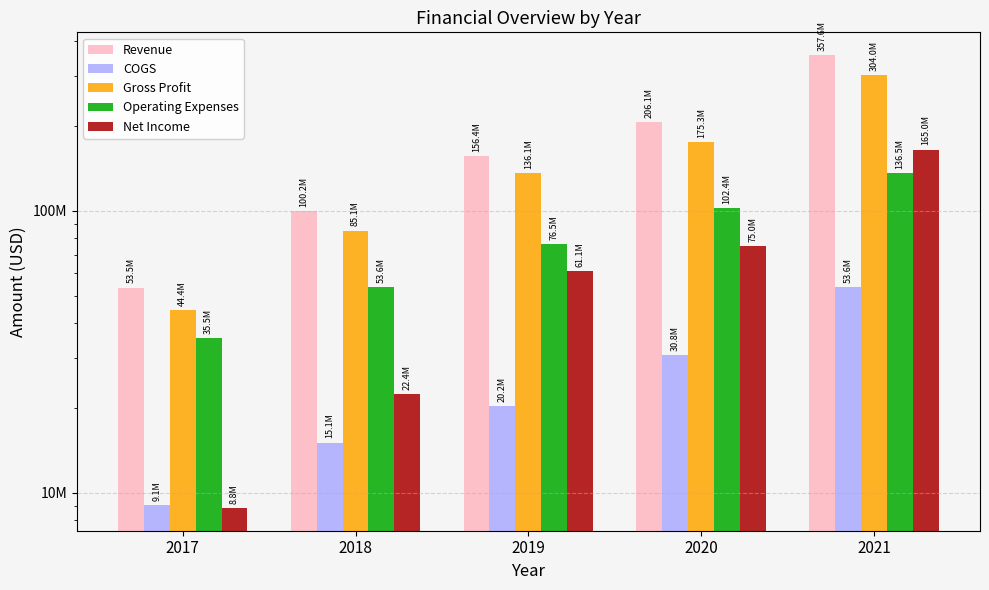

Where does the Operating Expenses series first go above 76505000?

2020